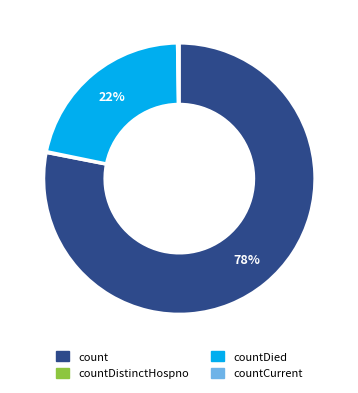

What is the largest slice in the pie chart?

count